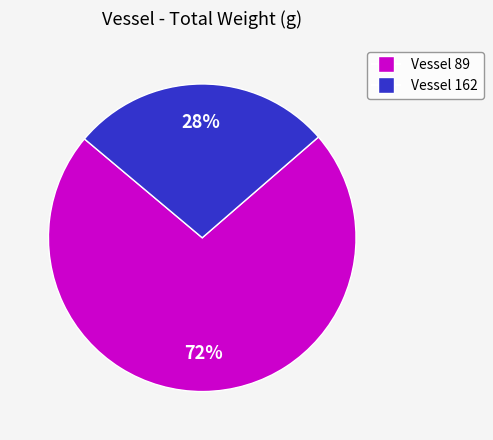

Is there any slice that represents more than half of the pie?

Yes